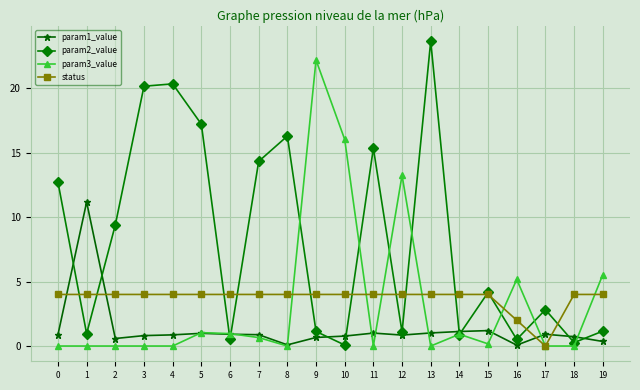

What is the average value of the param2_value series?

8.1